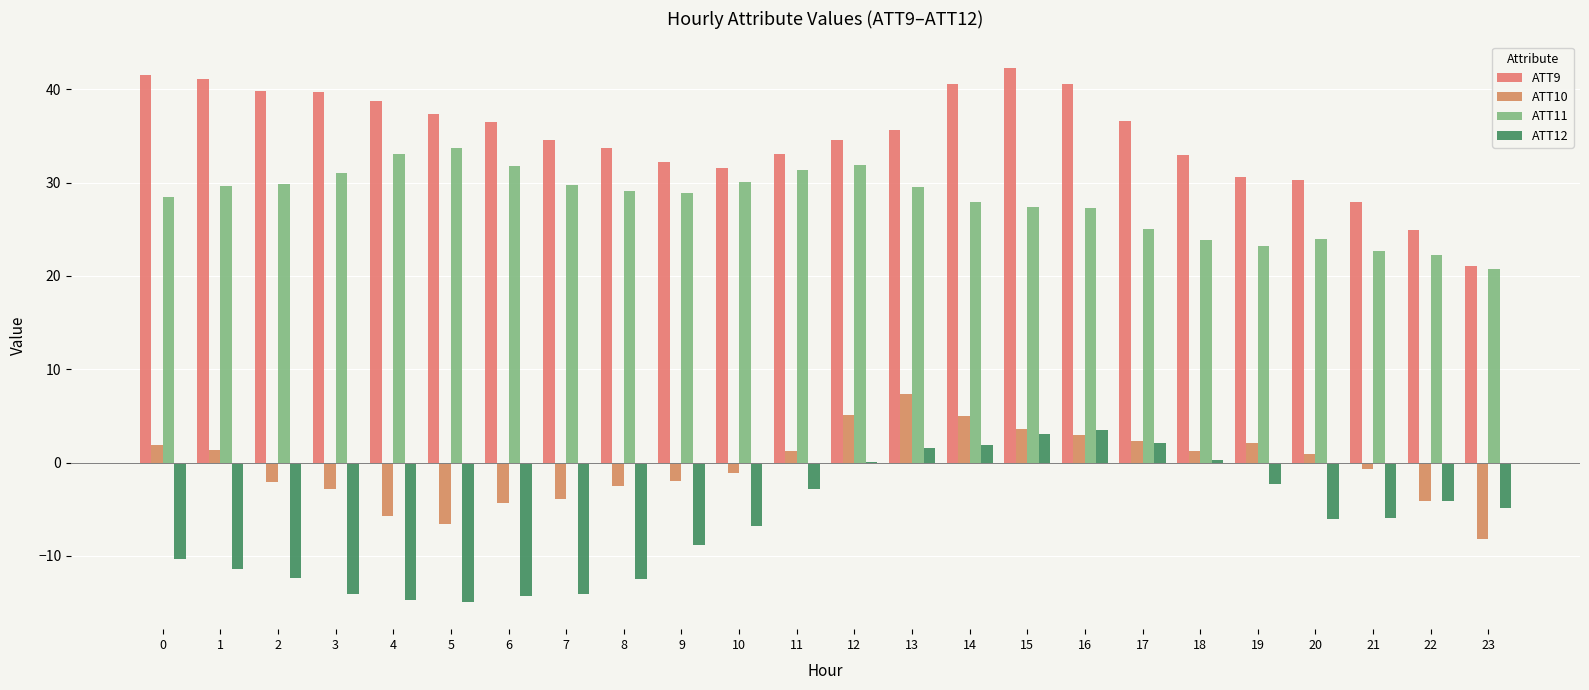

Reading left to right, list all the values displayed in this chart.

ATT9: 0=41.6	1=41.1	2=39.8	3=39.8	4=38.8	5=37.4	6=36.5	7=34.5	8=33.7	9=32.2	10=31.6	11=33.1	12=34.5	13=35.7	14=40.5	15=42.3	16=40.6	17=36.6	18=33.0	19=30.6	20=30.3	21=27.9	22=25.0	23=21.1
ATT10: 0=1.9	1=1.4	2=-2.1	3=-2.9	4=-5.7	5=-6.5	6=-4.3	7=-3.9	8=-2.5	9=-2.0	10=-1.1	11=1.2	12=5.1	13=7.3	14=5.0	15=3.6	16=3.0	17=2.3	18=1.3	19=2.1	20=0.9	21=-0.7	22=-4.1	23=-8.2
ATT11: 0=28.4	1=29.6	2=29.9	3=31.0	4=33.1	5=33.7	6=31.8	7=29.7	8=29.1	9=28.9	10=30.1	11=31.3	12=31.9	13=29.5	14=27.9	15=27.4	16=27.3	17=25.0	18=23.8	19=23.2	20=24.0	21=22.6	22=22.2	23=20.8
ATT12: 0=-10.3	1=-11.4	2=-12.4	3=-14.0	4=-14.7	5=-15.0	6=-14.3	7=-14.1	8=-12.5	9=-8.8	10=-6.8	11=-2.8	12=0.1	13=1.6	14=1.8	15=3.1	16=3.5	17=2.2	18=0.2	19=-2.3	20=-6.0	21=-5.9	22=-4.1	23=-4.9